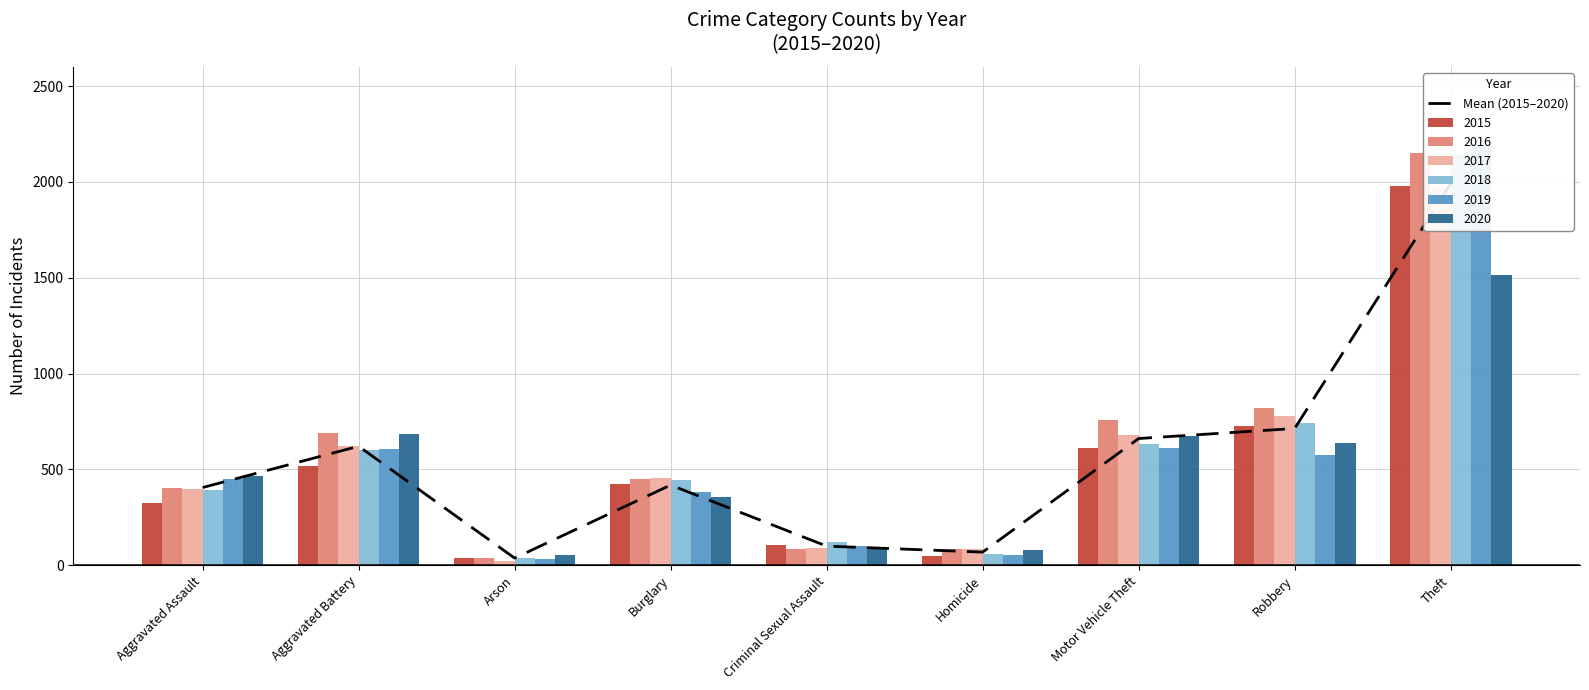

Is it true that the value at Robbery is 309.3?

False